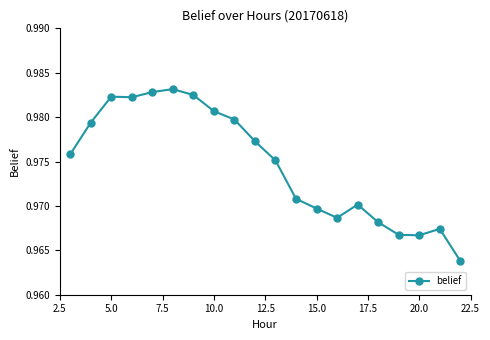

Count the values in the range 0 to 1.

20